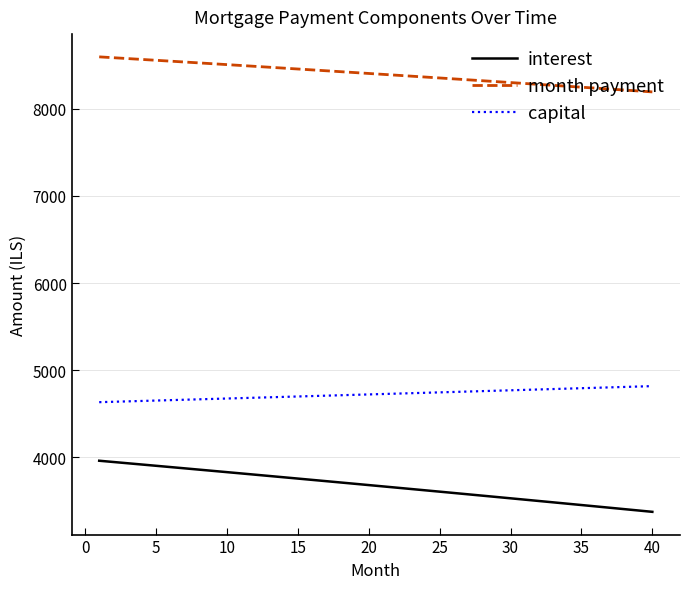

Rank the series by their average value, from lowest to highest.

interest, capital, month payment